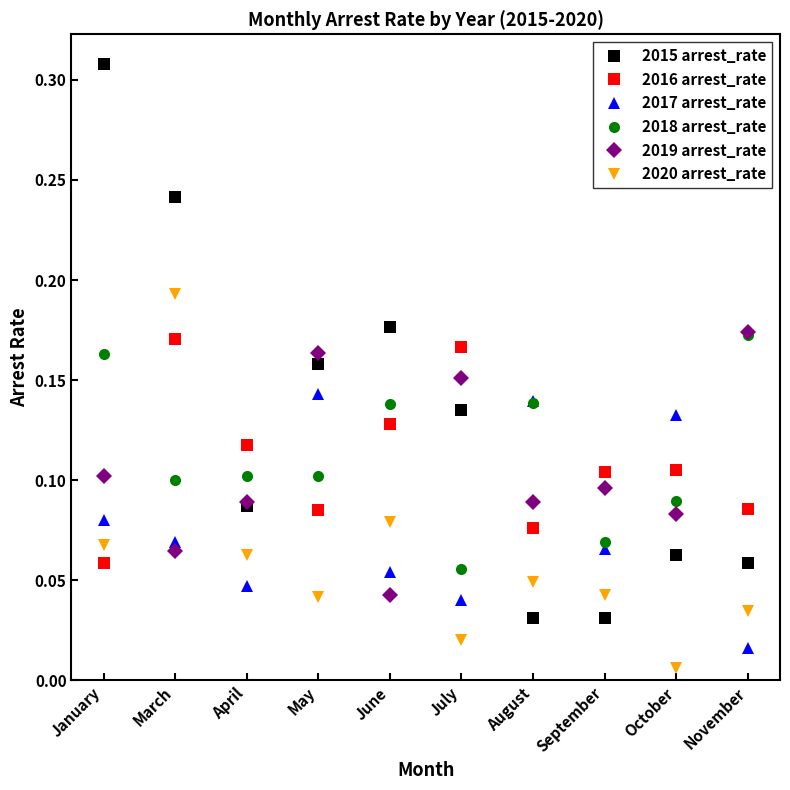

True or false: 2016 arrest_rate has more than 2 points higher than both neighbors.

True